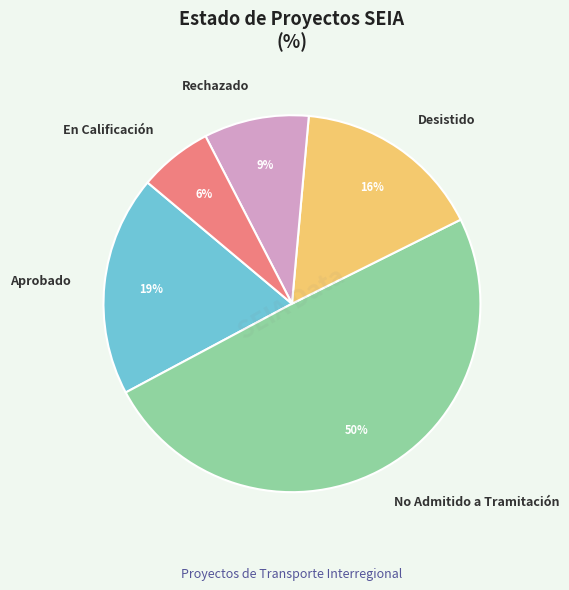

Is the sum of No Admitido a Tramitación and En Calificación greater than half?

Yes